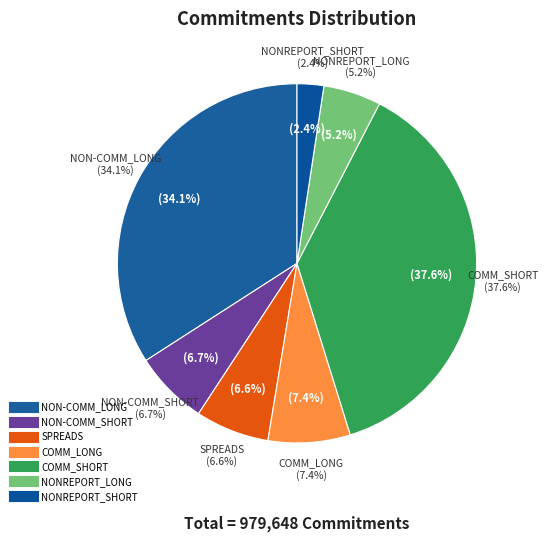

Does SPREADS represent more than half of the total?

No